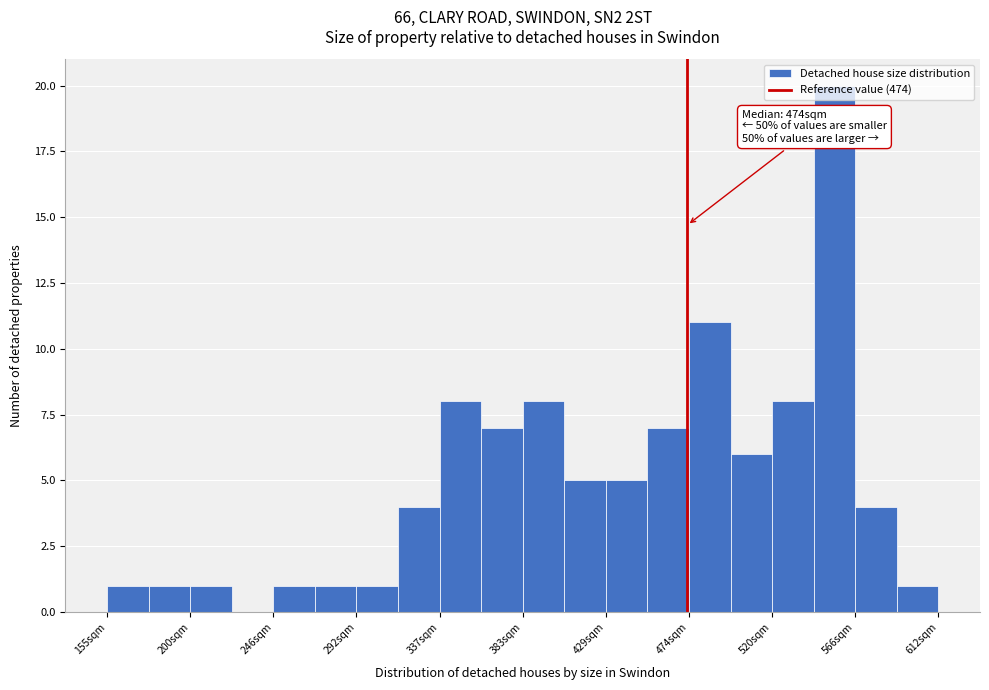

Which range on the x-axis has the tallest bar?

545 to 565